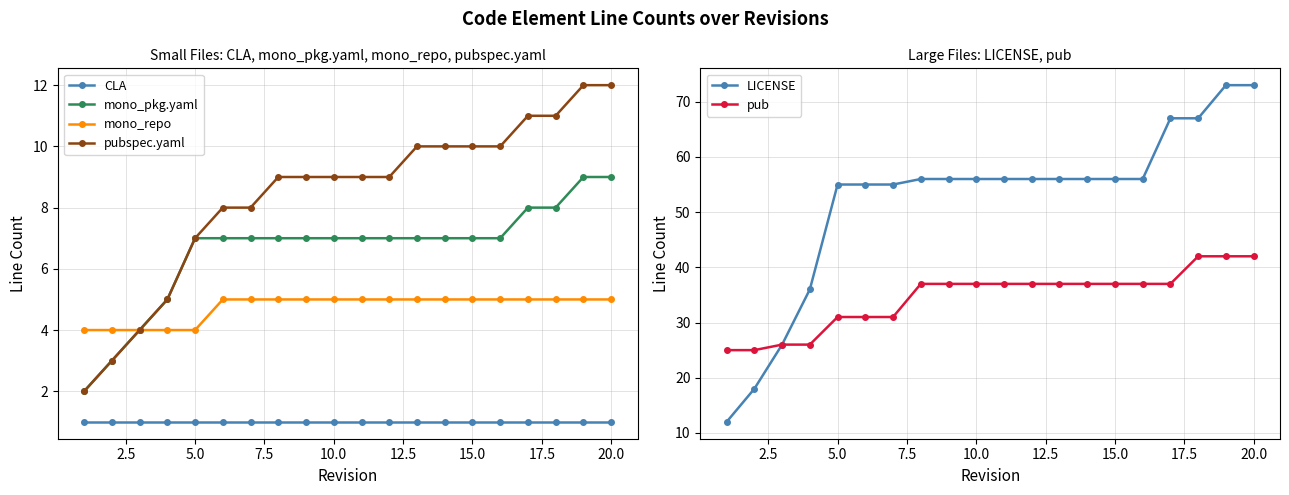

What is the lowest value of the pub series?

25